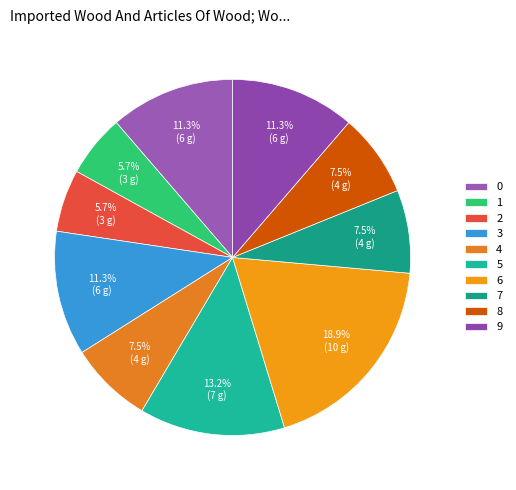

Combined, what portion of the pie is 0 and 9?

22.6%